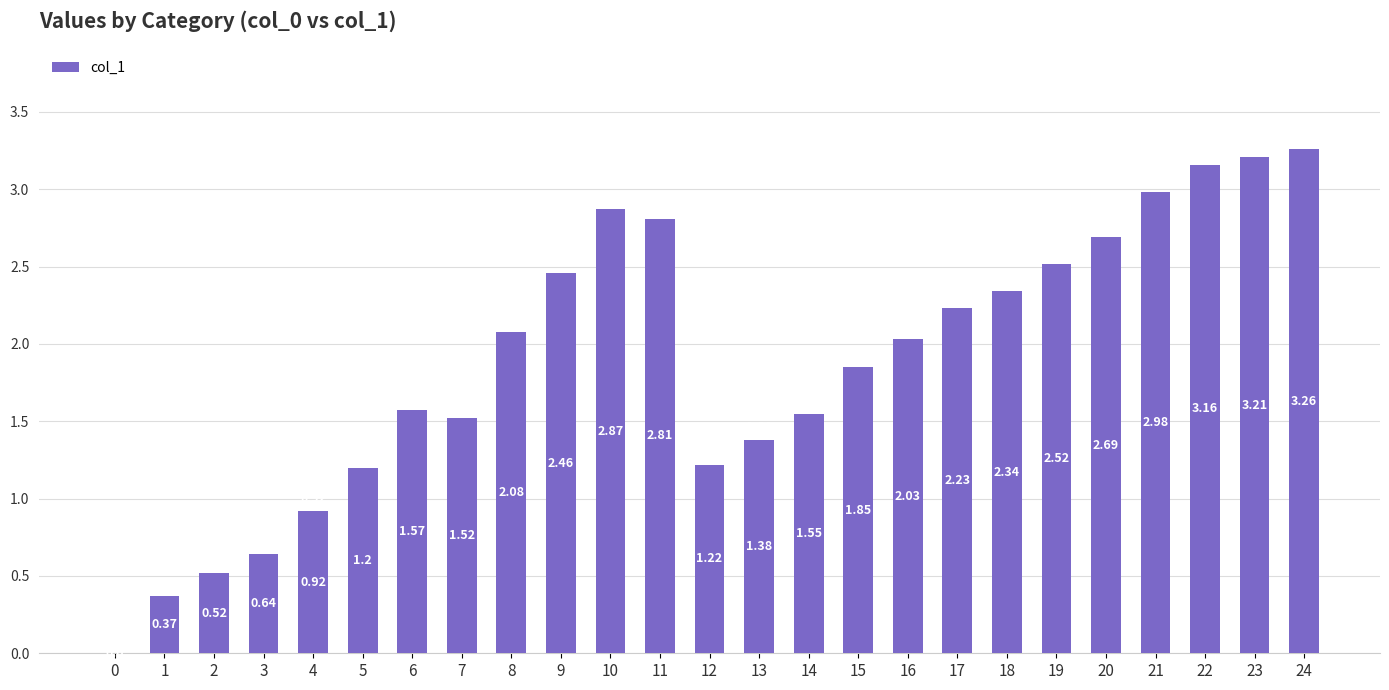

At which label does the data first exceed 2?

8